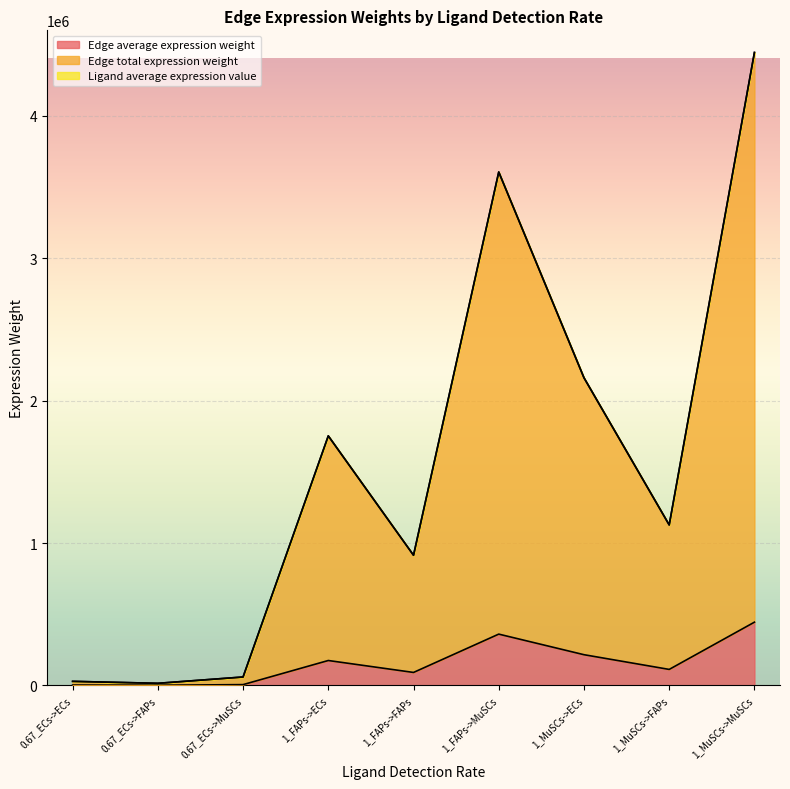

Rank the categories by Edge average expression weight value from highest to lowest.

1_MuSCs->MuSCs, 1_FAPs->MuSCs, 1_MuSCs->ECs, 1_FAPs->ECs, 1_MuSCs->FAPs, 1_FAPs->FAPs, 0.67_ECs->MuSCs, 0.67_ECs->ECs, 0.67_ECs->FAPs